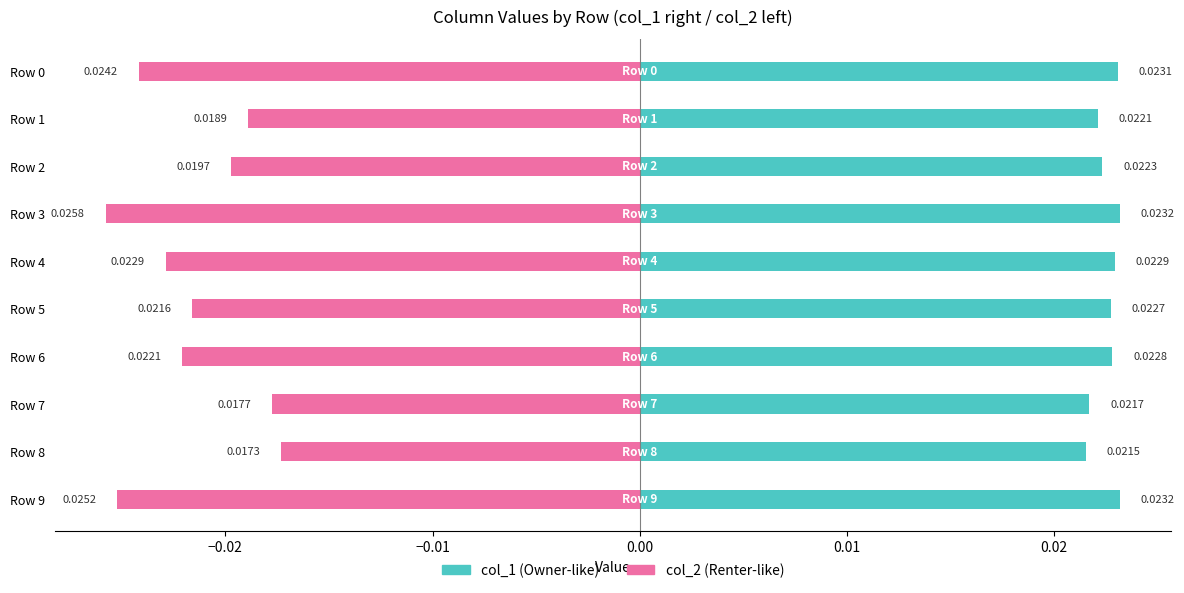

Is the value of col_1 at Row 2 greater than the value of col_2 (negated) at Row 3?

Yes